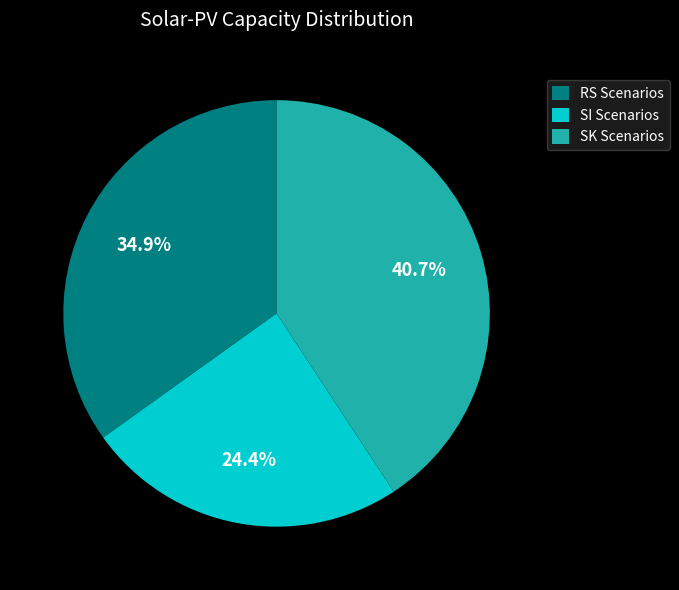

Does SI Scenarios represent more than half of the total?

No